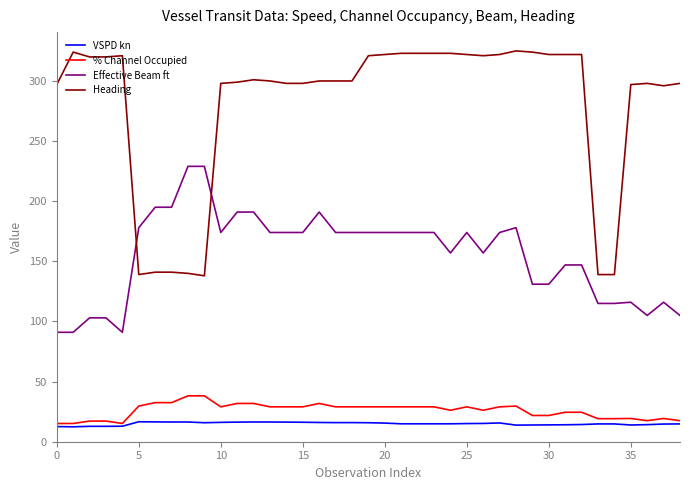

Which series has the largest total across all categories?

Heading